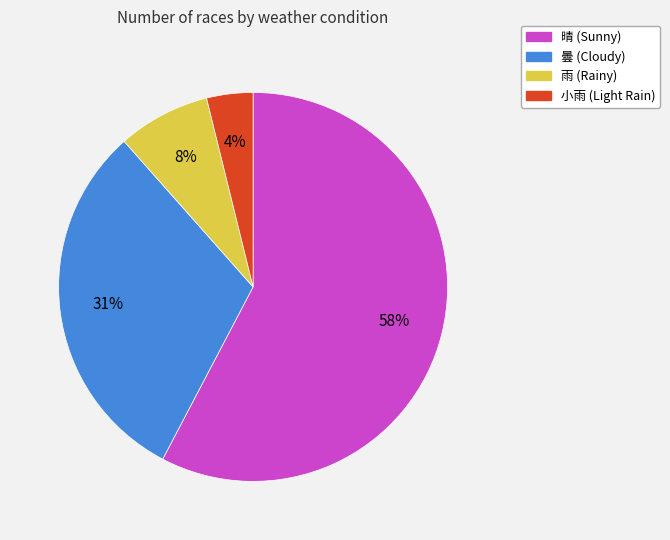

Count the number of slices in the pie.

4